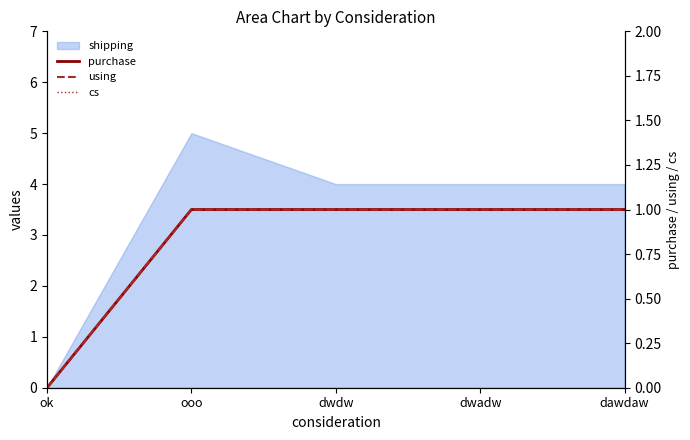

True or false: purchase has more than 1 interior local peaks.

False